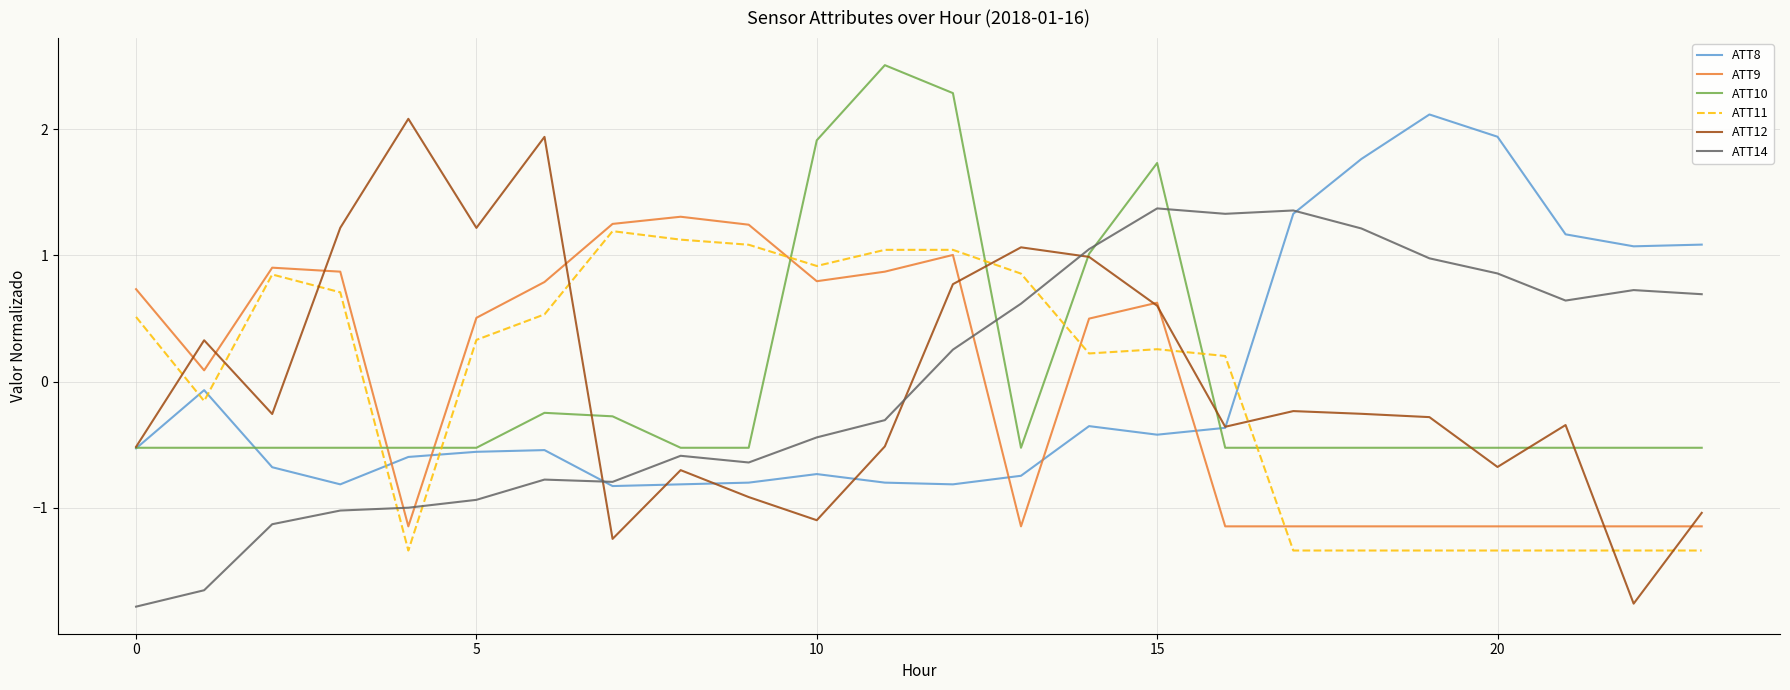

How many times do ATT9 and ATT8 cross each other?

5